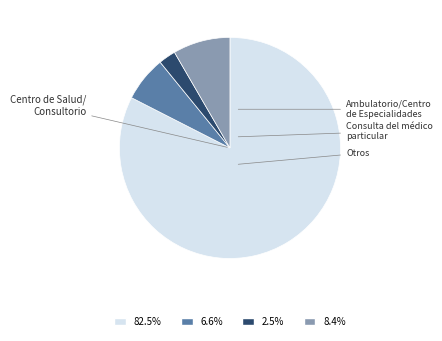

Does any single category account for the majority?

Yes